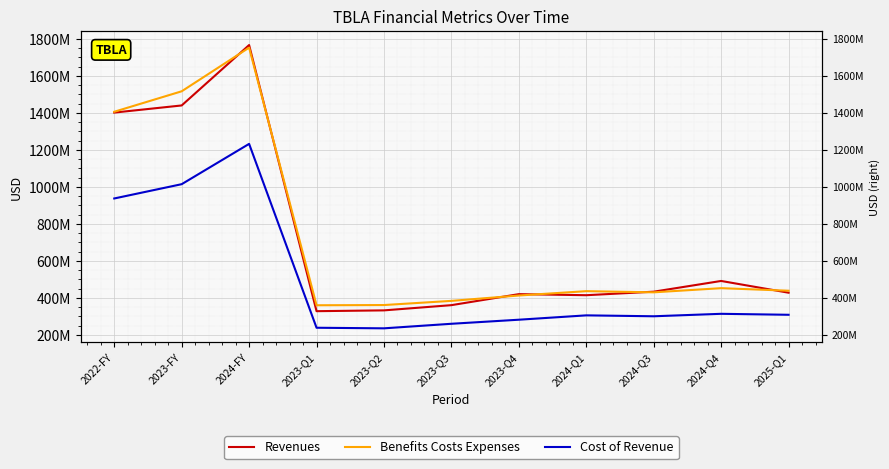

What is the difference between the second highest and second lowest values in the Benefits Costs Expenses series?

1155395000